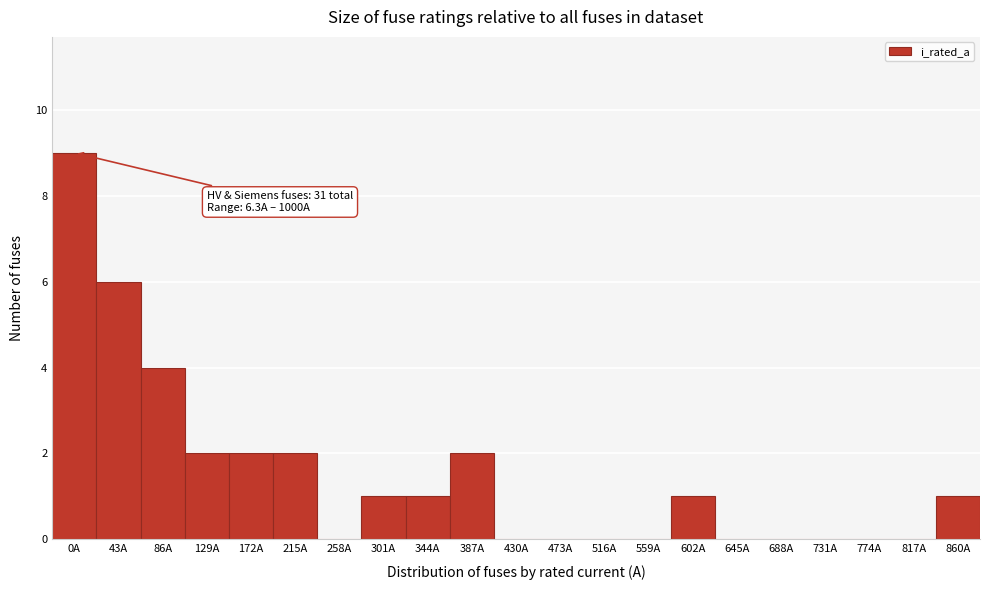

Reading left to right, what are all the values shown in this chart?

0A=9	43A=6	86A=4	129A=2	172A=2	215A=2	258A=0	301A=1	344A=1	387A=2	430A=0	473A=0	516A=0	559A=0	602A=1	645A=0	688A=0	731A=0	774A=0	817A=0	860A=1